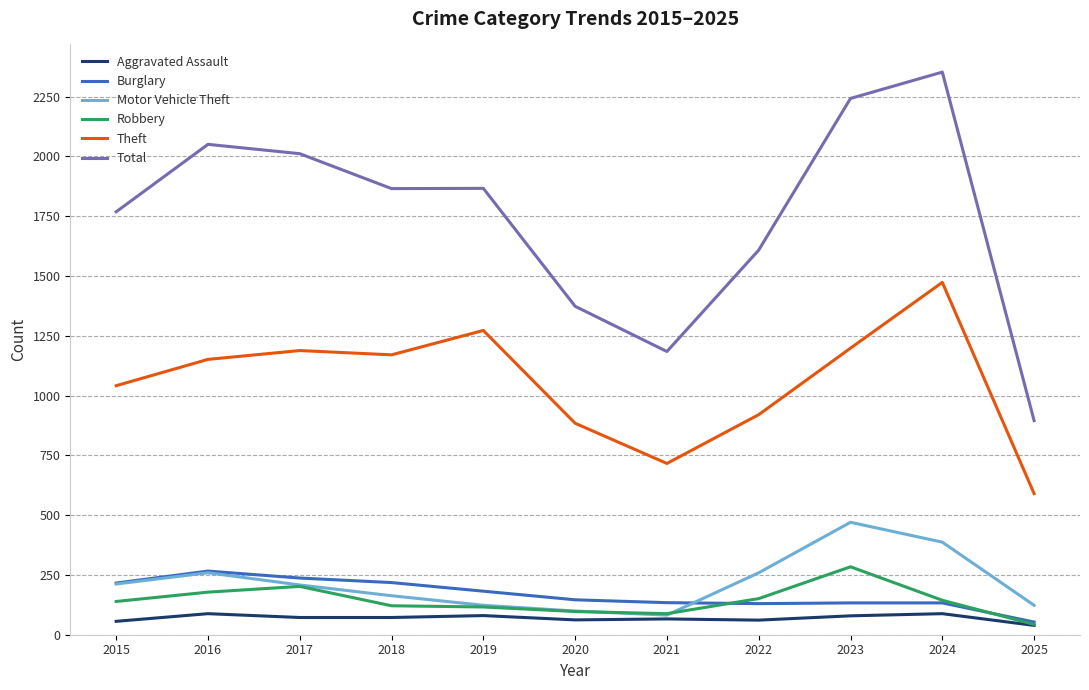

What is the total value across all series at 2018?

3609